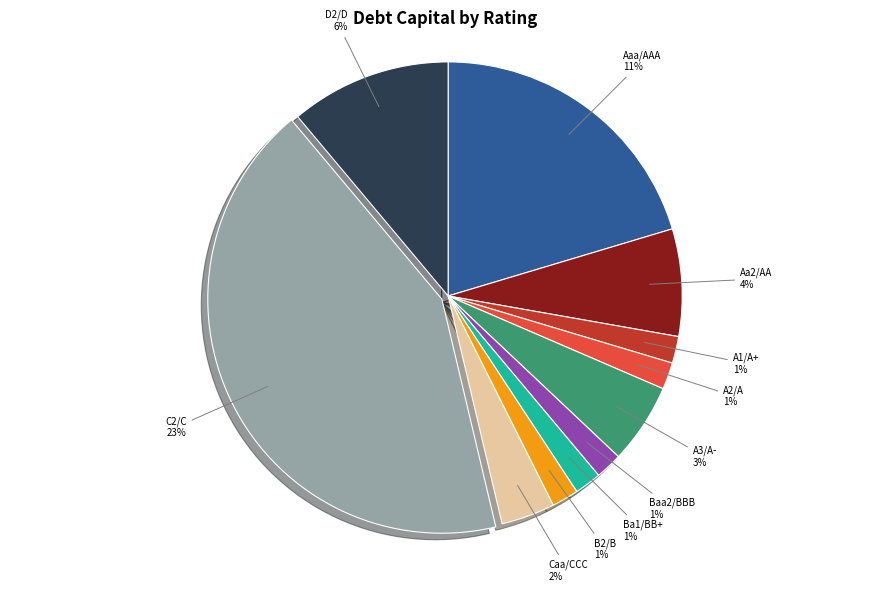

To the nearest percent, what is the average slice percentage?

9%